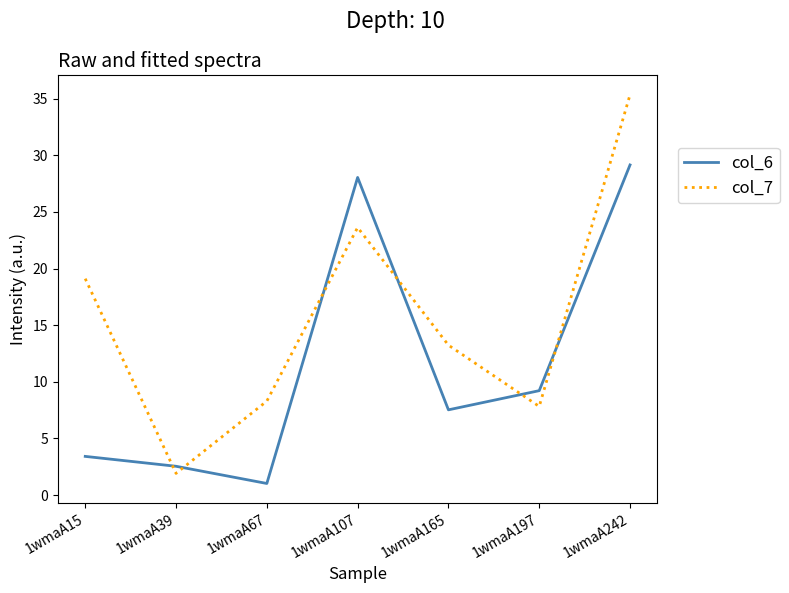

List the series in order of their peak value, highest first.

col_7, col_6